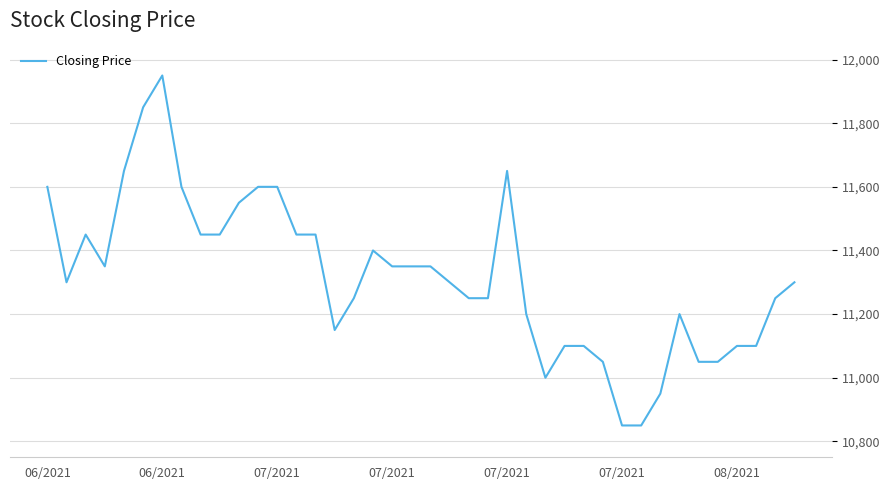

What is the greatest value displayed?

11950